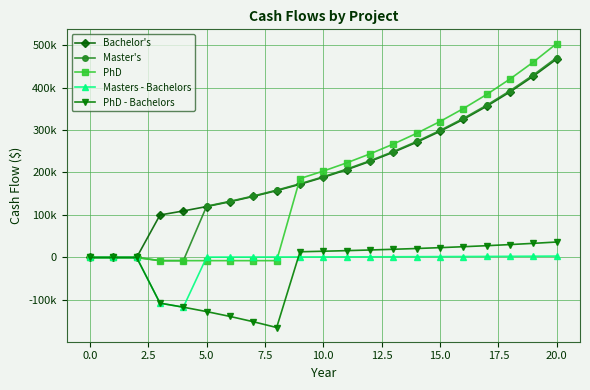

Reading left to right, what are all the values shown in this chart?

Bachelor's: 0.0	0.0	0.0	100000.0	109490.0	119880.6	131257.2	143713.5	157351.9	172284.6	188634.4	206535.8	226136.0	247596.3	271093.2	296819.9	324988.1	355829.4	389597.6	426570.4	467051.9
Master's: 0.0	0.0	0.0	-7454.0	-7454.0	120719.7	132176.0	144719.5	158453.4	173490.6	189954.9	207981.6	227719.0	249329.5	272990.8	298897.6	327263.0	358320.2	392324.8	429556.4	470321.2
PhD: 0.0	0.0	0.0	-7454.0	-7454.0	-7454.0	-7454.0	-7454.0	-7454.0	185722.8	203347.9	222645.6	243774.6	266908.8	292238.5	319971.9	350337.2	383584.1	419986.2	459842.9	503481.9
Masters - Bachelors: 0.0	0.0	0.0	-107454.0	-116944.0	839.2	918.8	1006.0	1101.5	1206.0	1320.4	1445.8	1583.0	1733.2	1897.7	2077.7	2274.9	2490.8	2727.2	2986.0	3269.4
PhD - Bachelors: 0.0	0.0	0.0	-107454.0	-116944.0	-127334.6	-138711.2	-151167.5	-164805.9	13438.2	14713.5	16109.8	17638.6	19312.5	21145.3	23152.0	25349.1	27754.7	30388.6	33272.5	36430.0